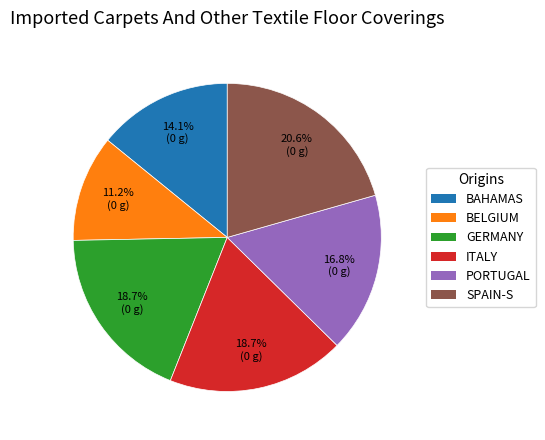

Is there a majority slice in this chart?

No